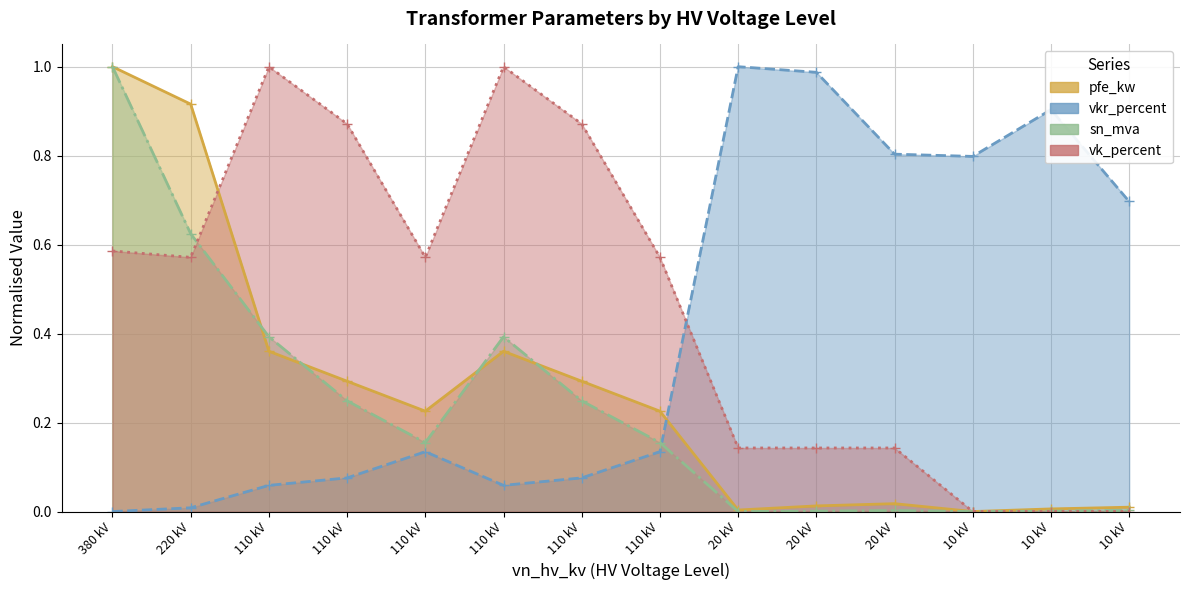

Does the chart display data point markers on the line(s)?

Yes